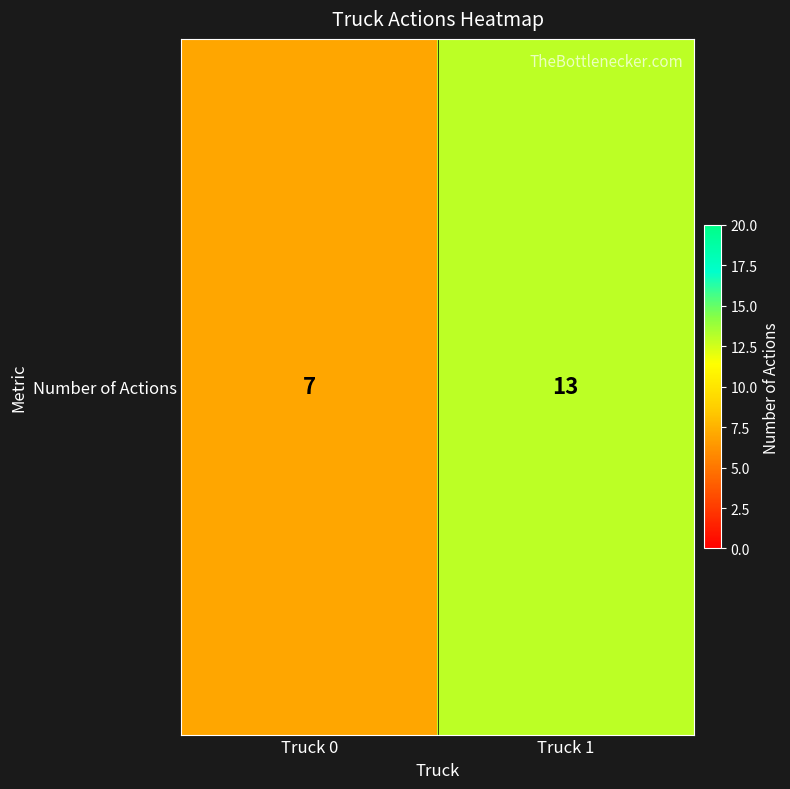

Which label corresponds to the smallest value in the chart?

Truck 0